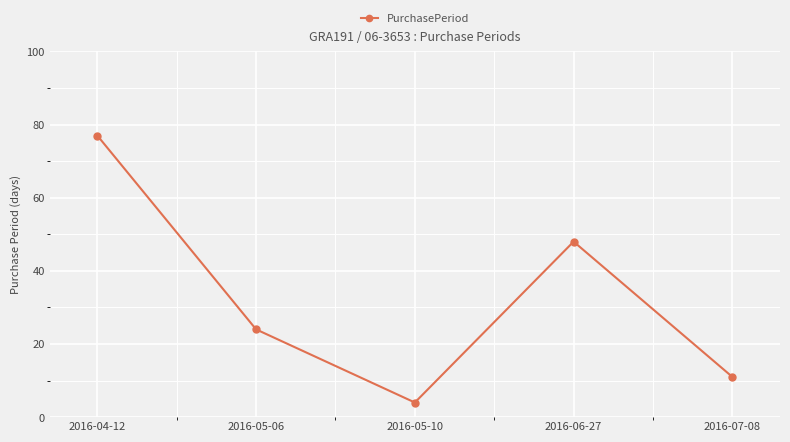

List the labels in order of value, smallest first.

2016-05-10, 2016-07-08, 2016-05-06, 2016-06-27, 2016-04-12